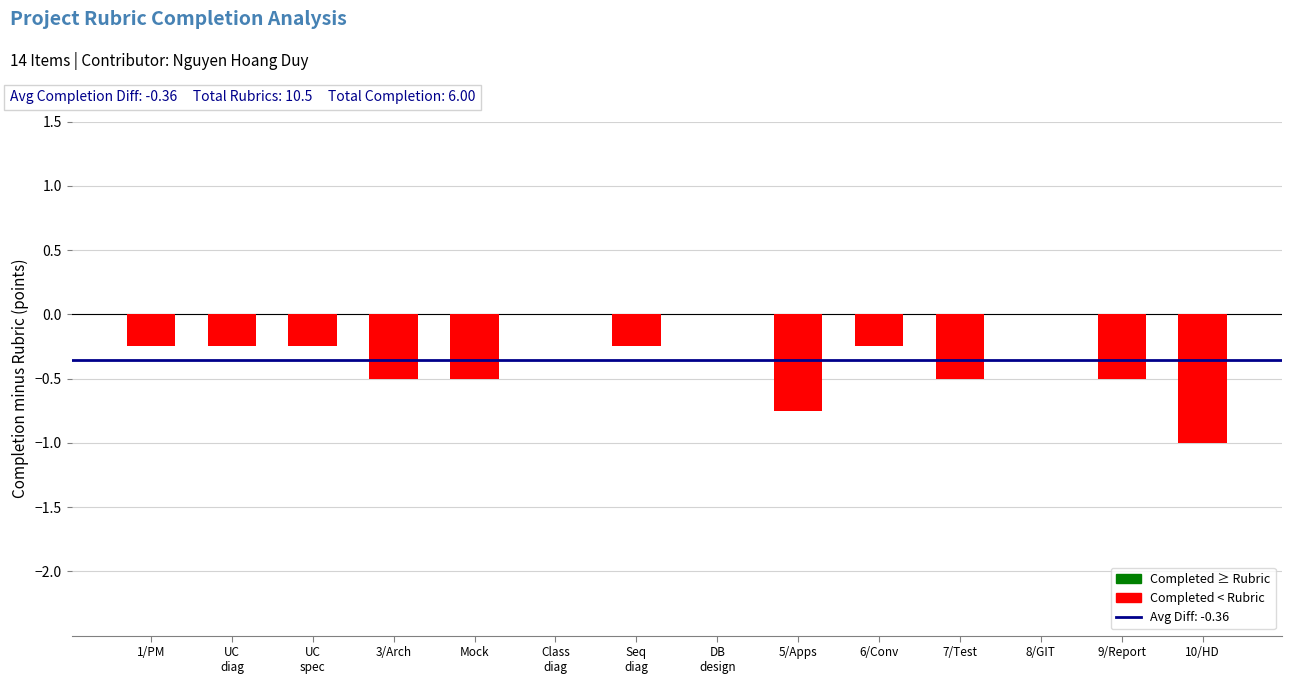

What is the average value?

-0.4